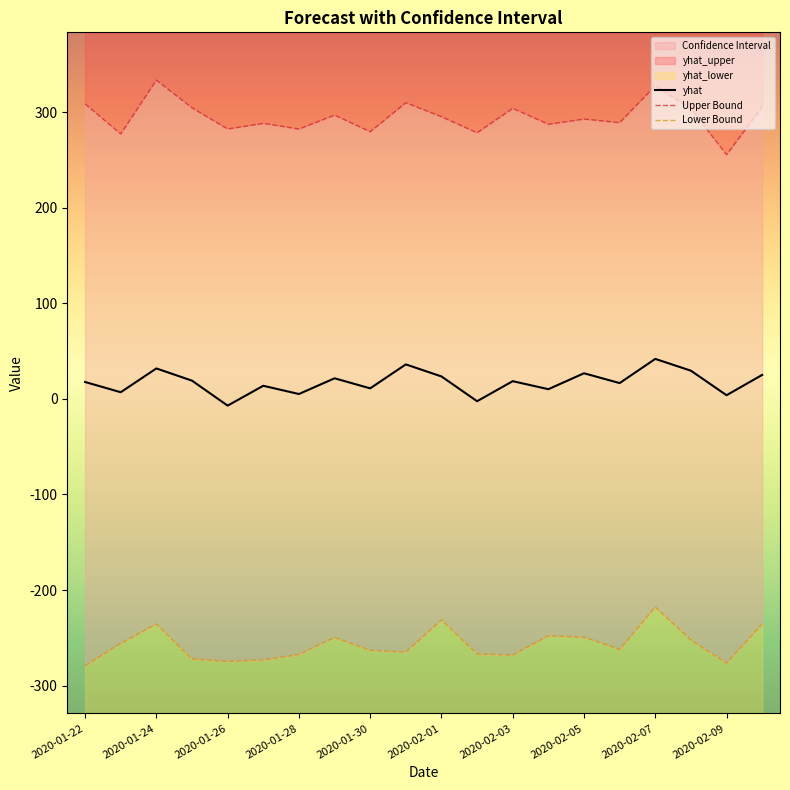

How many positive values does the yhat series have?

18